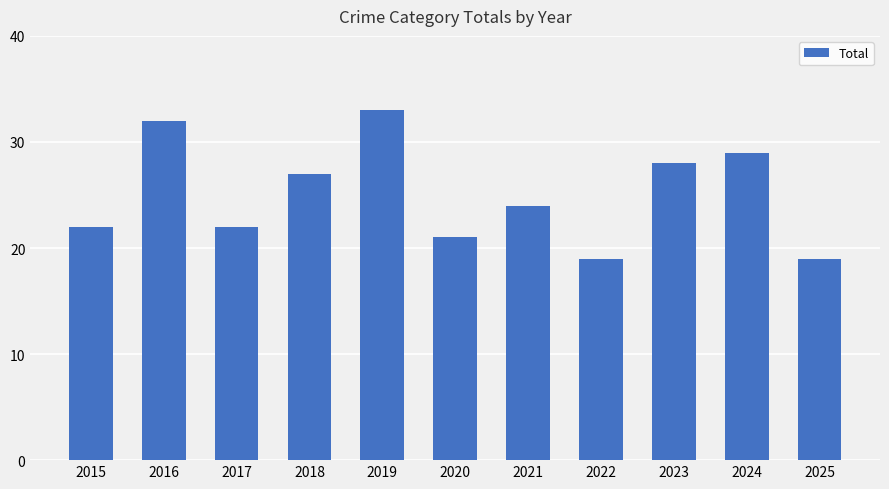

The value at 2024 is 29. True or false?

True